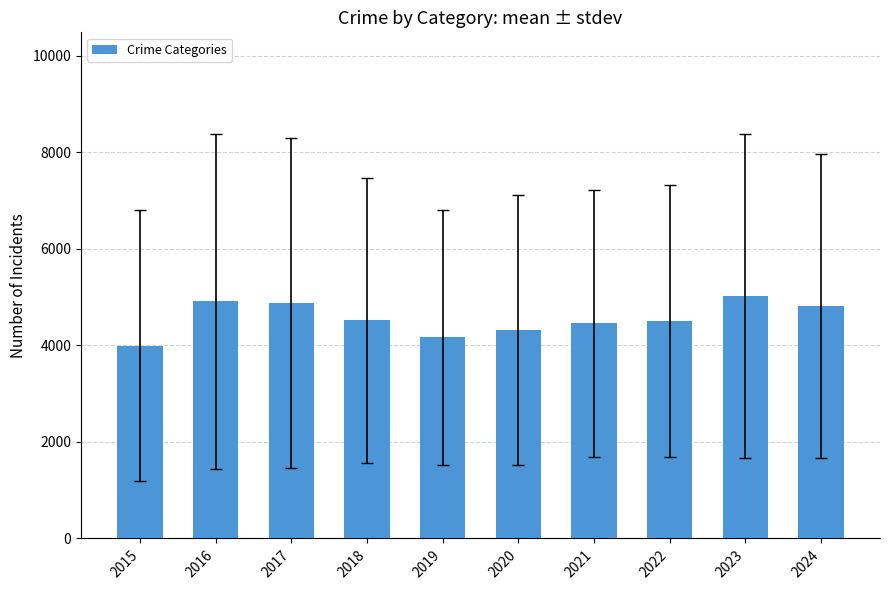

What is the value of the 4th bar from the left?

4519.0